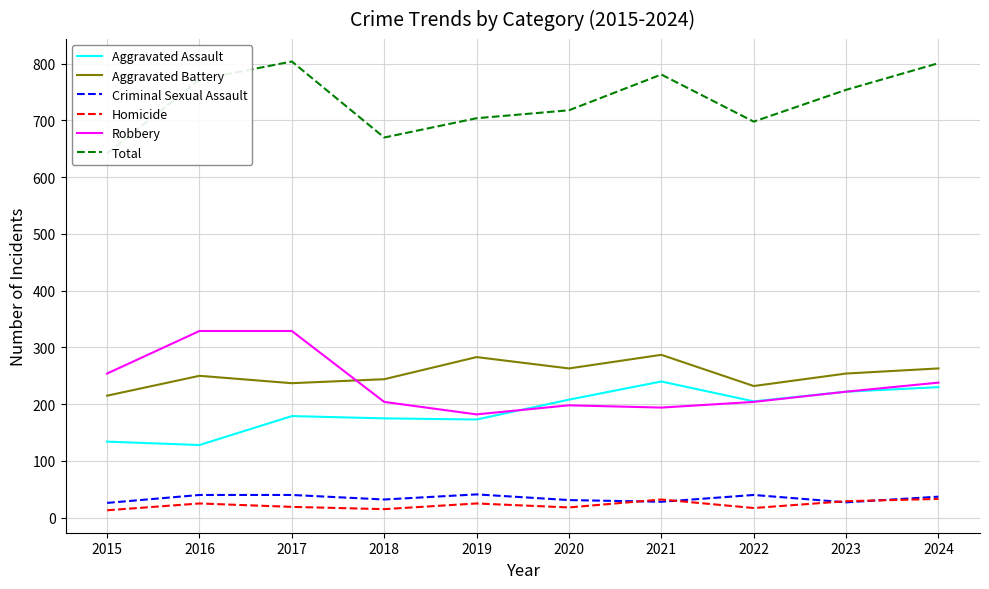

How many data points in Criminal Sexual Assault are less than 37?

5